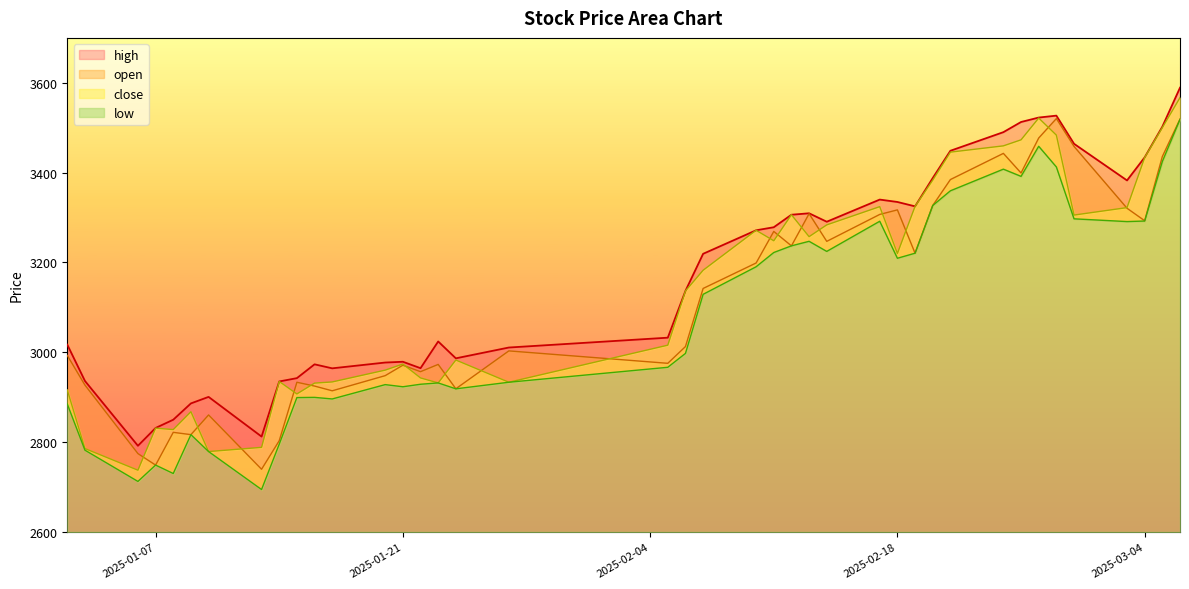

Is it true that low equals 4164.6 at 2025-01-08?

False